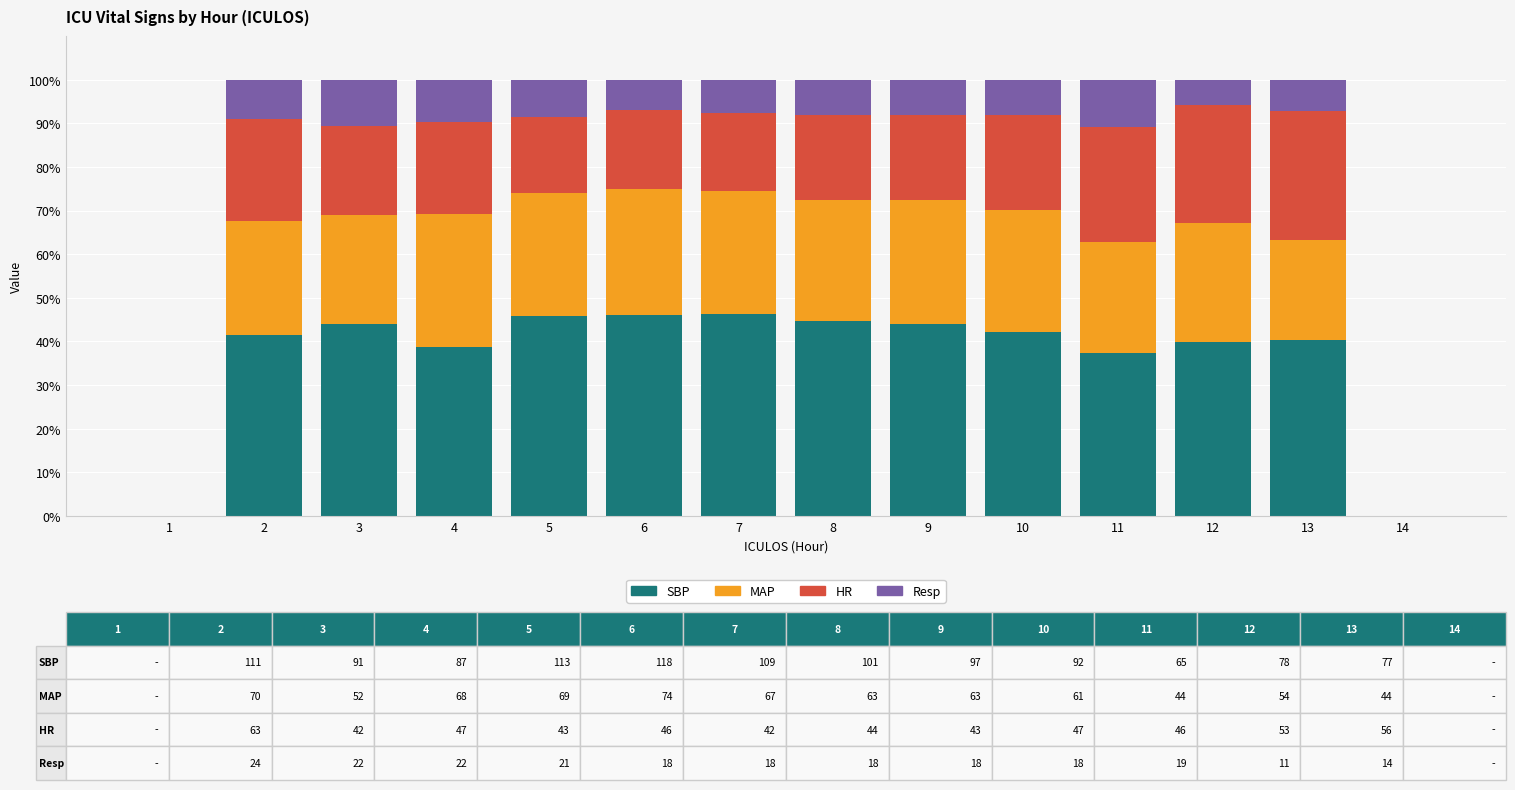

What is the maximum value for SBP?

46.2